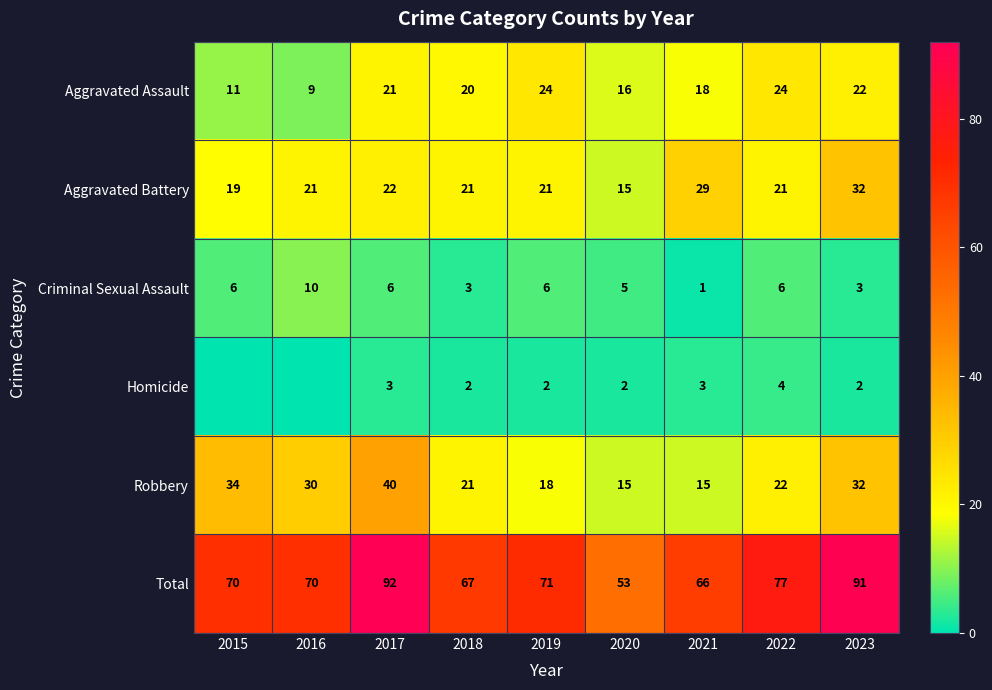

Which series changed the most between 2021 and 2022?

Total